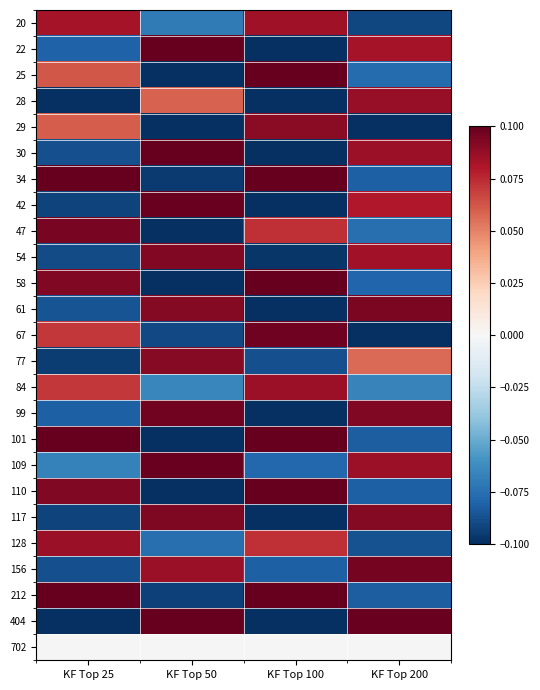

Reading right to left, what are all the values shown in this chart?

20: KF Top 200=-0.1	KF Top 100=0.1	KF Top 50=-0.1	KF Top 25=0.1
22: KF Top 200=0.1	KF Top 100=-0.1	KF Top 50=0.1	KF Top 25=-0.1
25: KF Top 200=-0.1	KF Top 100=0.1	KF Top 50=-0.1	KF Top 25=0.1
28: KF Top 200=0.1	KF Top 100=-0.1	KF Top 50=0.1	KF Top 25=-0.1
29: KF Top 200=-0.1	KF Top 100=0.1	KF Top 50=-0.1	KF Top 25=0.1
30: KF Top 200=0.1	KF Top 100=-0.1	KF Top 50=0.1	KF Top 25=-0.1
34: KF Top 200=-0.1	KF Top 100=0.1	KF Top 50=-0.1	KF Top 25=0.1
42: KF Top 200=0.1	KF Top 100=-0.1	KF Top 50=0.1	KF Top 25=-0.1
47: KF Top 200=-0.1	KF Top 100=0.1	KF Top 50=-0.1	KF Top 25=0.1
54: KF Top 200=0.1	KF Top 100=-0.1	KF Top 50=0.1	KF Top 25=-0.1
58: KF Top 200=-0.1	KF Top 100=0.1	KF Top 50=-0.1	KF Top 25=0.1
61: KF Top 200=0.1	KF Top 100=-0.1	KF Top 50=0.1	KF Top 25=-0.1
67: KF Top 200=-0.1	KF Top 100=0.1	KF Top 50=-0.1	KF Top 25=0.1
77: KF Top 200=0.1	KF Top 100=-0.1	KF Top 50=0.1	KF Top 25=-0.1
84: KF Top 200=-0.1	KF Top 100=0.1	KF Top 50=-0.1	KF Top 25=0.1
99: KF Top 200=0.1	KF Top 100=-0.1	KF Top 50=0.1	KF Top 25=-0.1
101: KF Top 200=-0.1	KF Top 100=0.1	KF Top 50=-0.1	KF Top 25=0.1
109: KF Top 200=0.1	KF Top 100=-0.1	KF Top 50=0.1	KF Top 25=-0.1
110: KF Top 200=-0.1	KF Top 100=0.1	KF Top 50=-0.1	KF Top 25=0.1
117: KF Top 200=0.1	KF Top 100=-0.1	KF Top 50=0.1	KF Top 25=-0.1
128: KF Top 200=-0.1	KF Top 100=0.1	KF Top 50=-0.1	KF Top 25=0.1
156: KF Top 200=0.1	KF Top 100=-0.1	KF Top 50=0.1	KF Top 25=-0.1
212: KF Top 200=-0.1	KF Top 100=0.1	KF Top 50=-0.1	KF Top 25=0.1
404: KF Top 200=0.1	KF Top 100=-0.1	KF Top 50=0.1	KF Top 25=-0.1